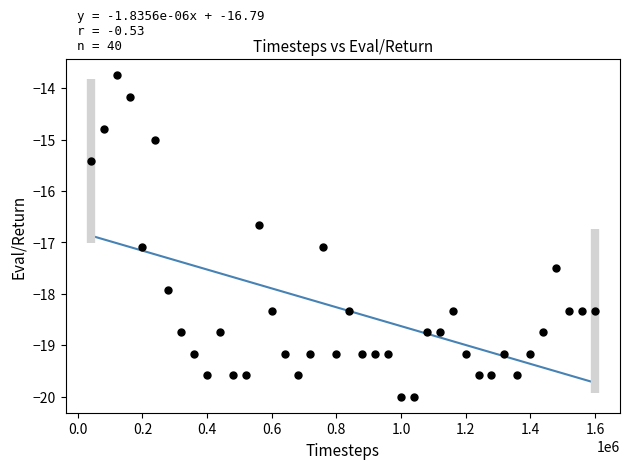

What Y value in the scatter plot is closest to -16?

-15.4